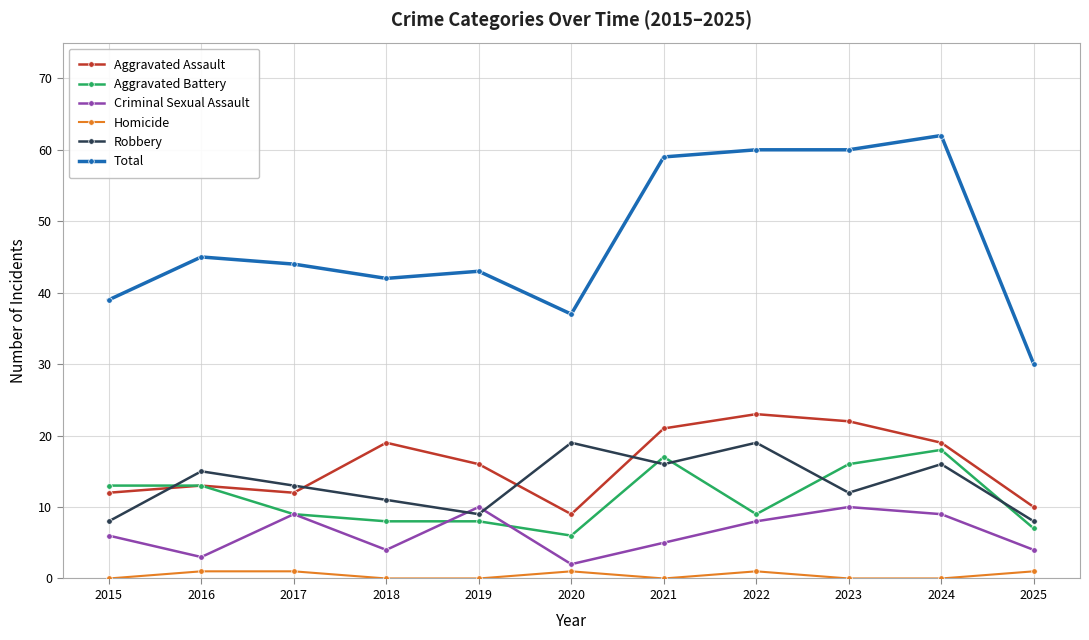

True or false: Homicide and Robbery cross at least once.

False